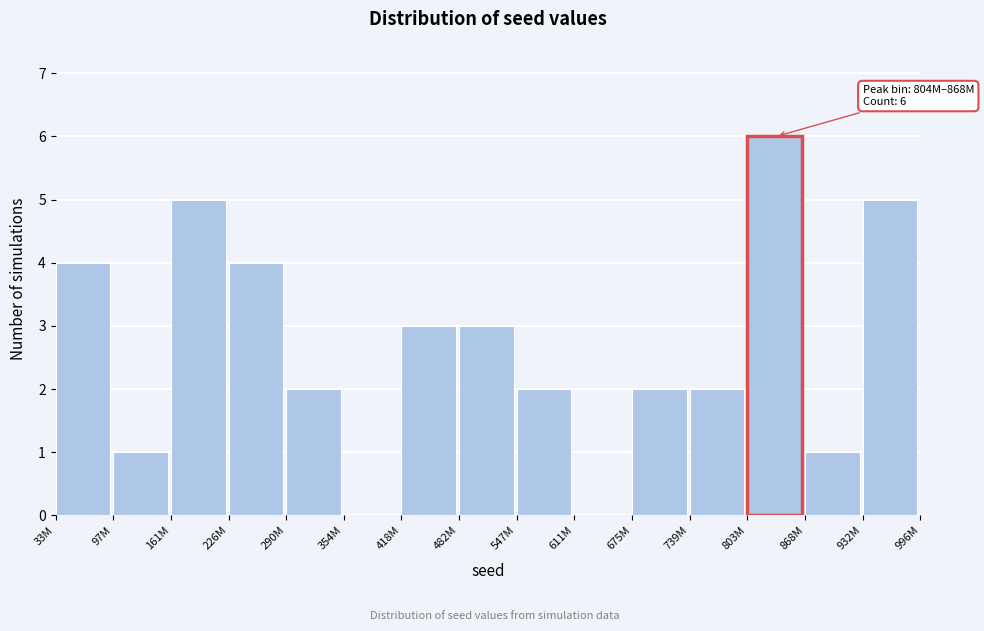

Reading left to right, what are all the values shown in this chart?

33M=4	97M=1	161M=5	226M=4	290M=2	354M=0	418M=3	482M=3	547M=2	611M=0	675M=2	739M=2	803M=6	868M=1	932M=5